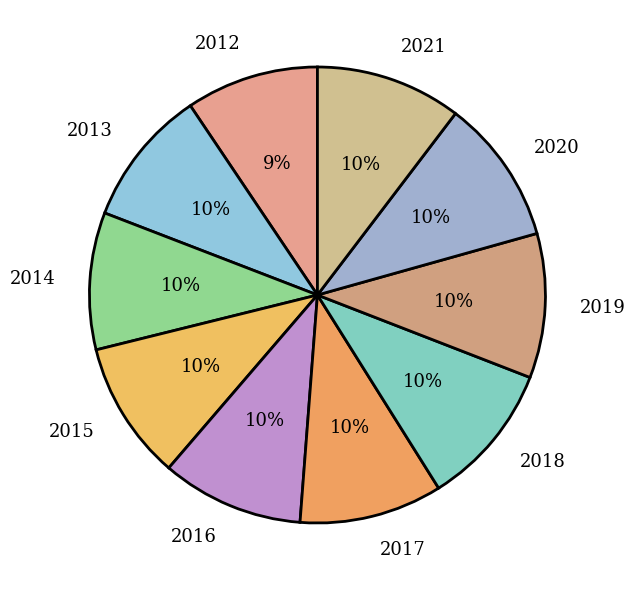

Is the sum of 2016 and 2019 greater than half?

No